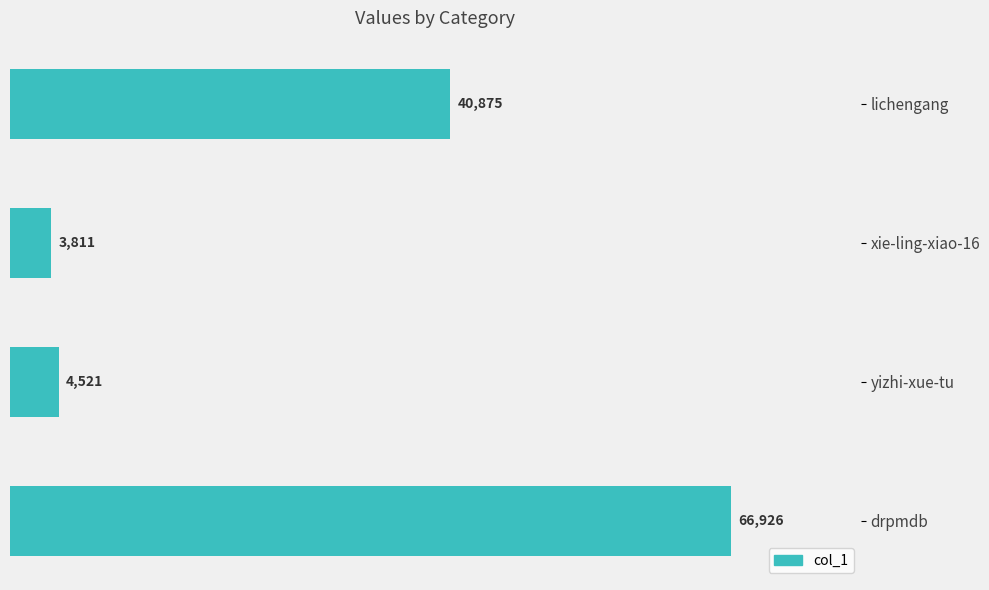

Reading bottom to top, extract all data points from this chart.

66926	4521	3811	40875